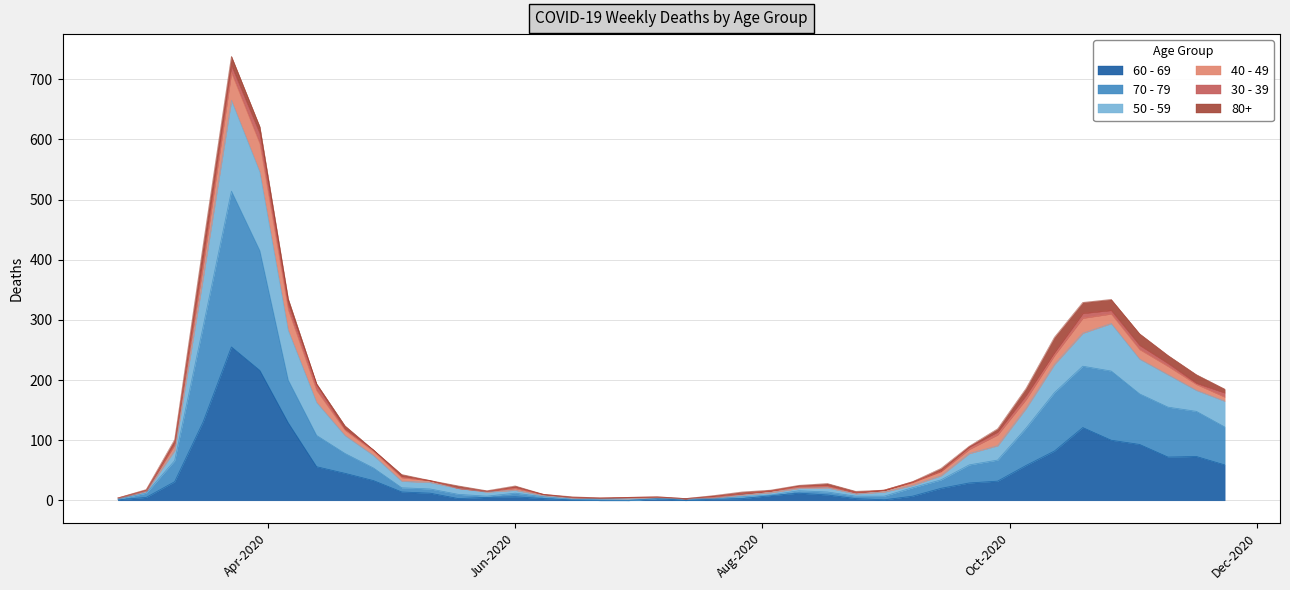

At which category is the sum across all series the highest?

2020-03-23